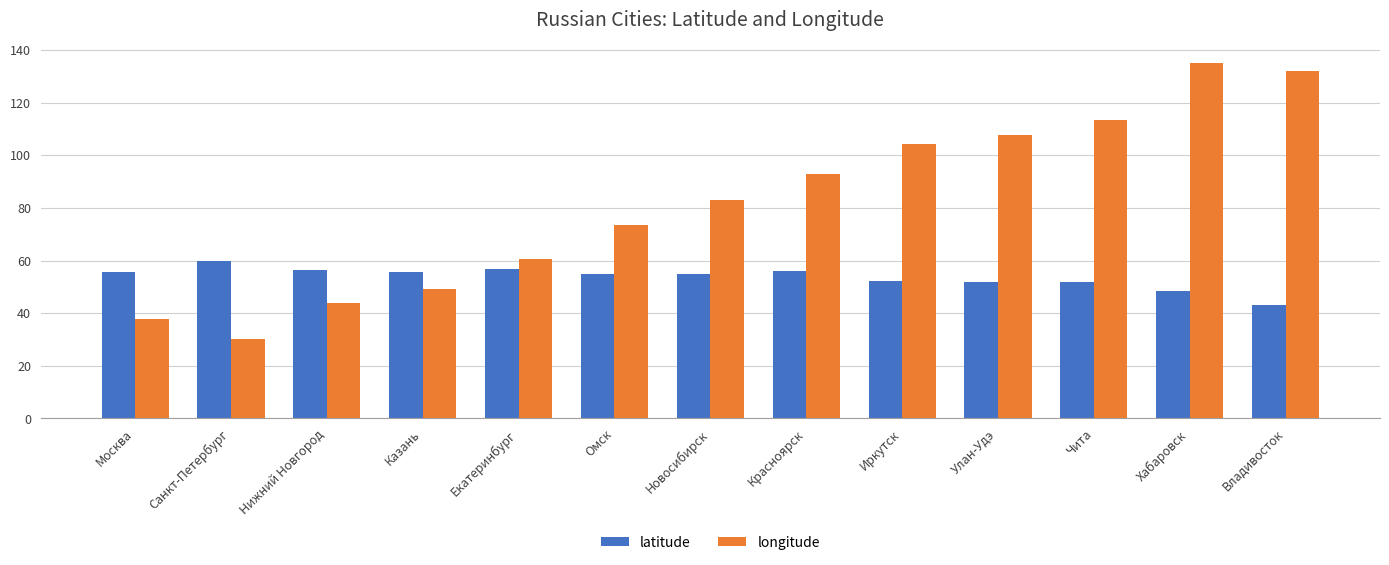

Count the number of data series in this chart.

2